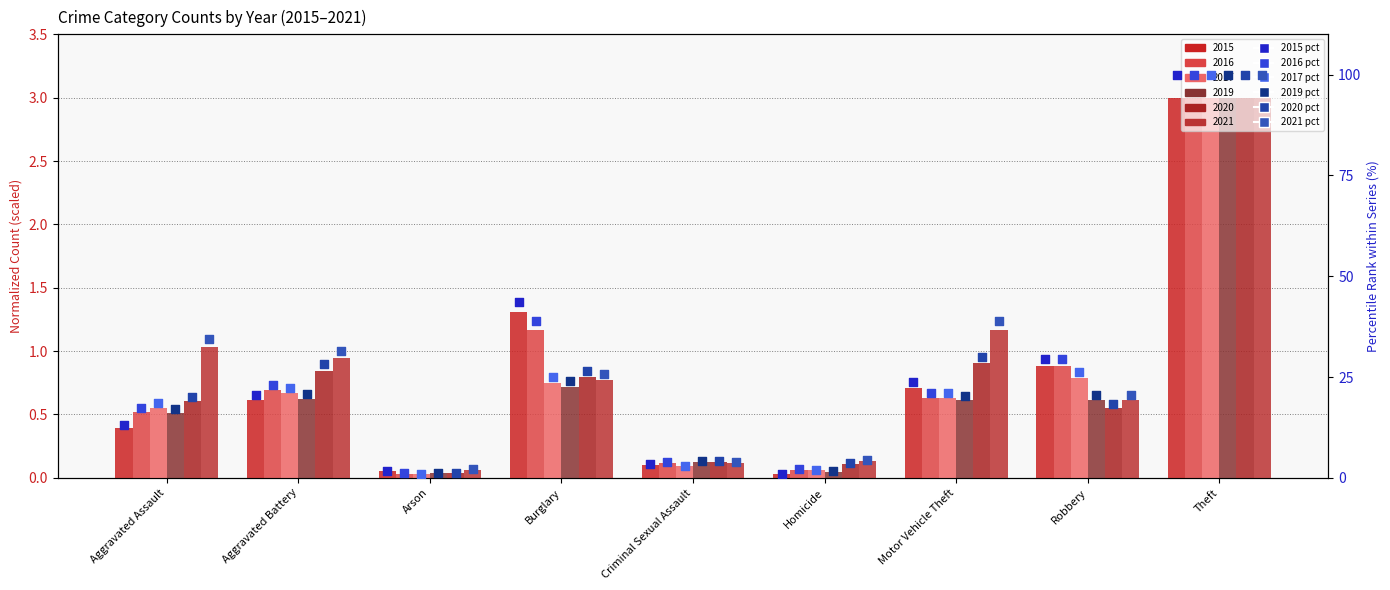

At how many categories does at least one series exceed 38?

3